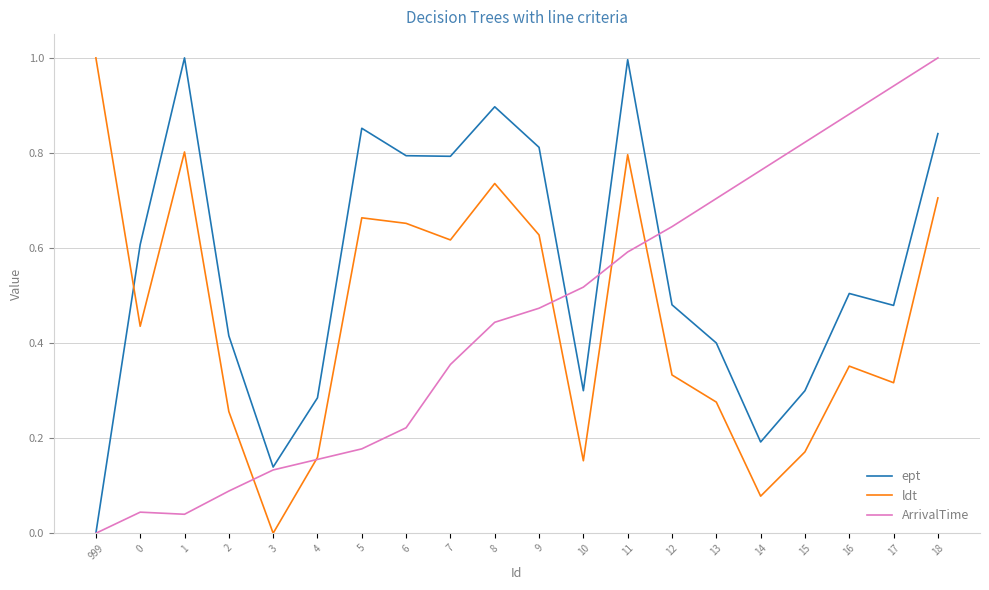

What is the maximum value for ept?

1.0